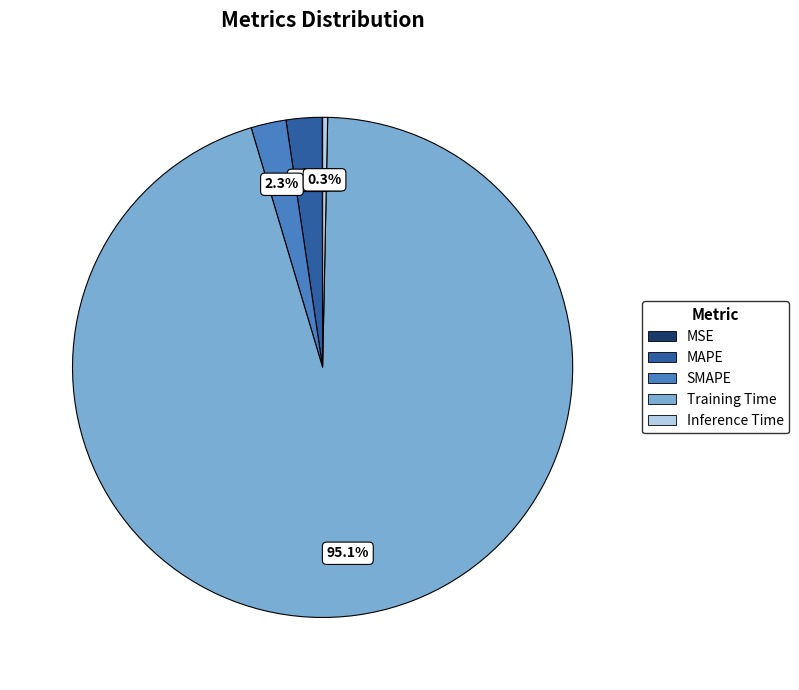

What percentage do Inference Time and Training Time together represent?

95.4%